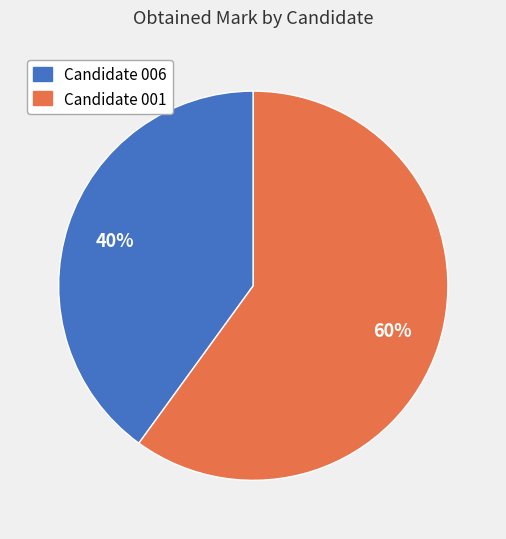

The Candidate 001 slice represents 60% of the pie. True or false?

True